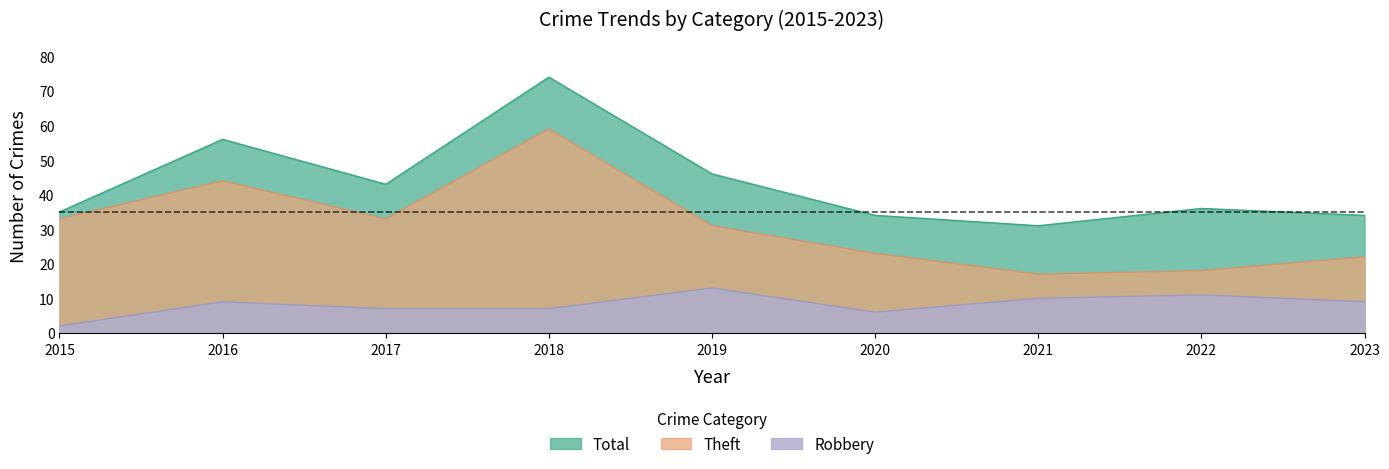

In Theft, how many points are lower than both neighbors (excluding endpoints)?

2